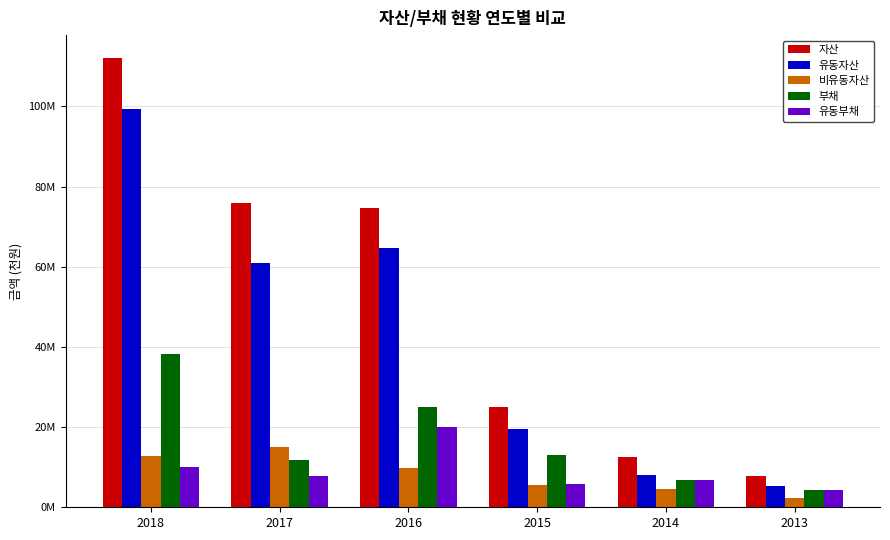

The 유동자산 series shows 19523026 at 2015. True or false?

True